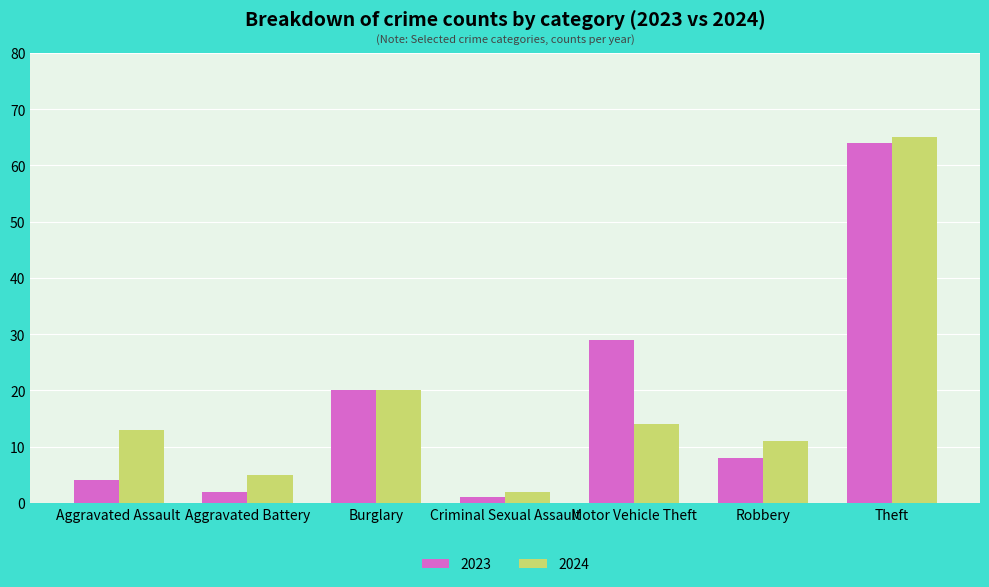

Which category has the highest value in the 2024 series?

Theft